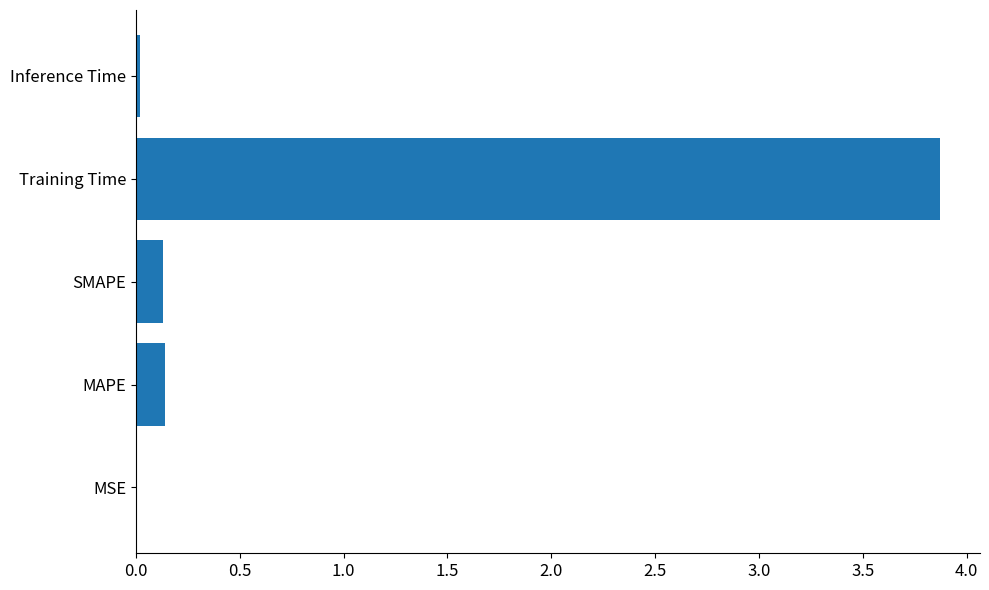

The chart shows a value of 0.0 at Inference Time. True or false?

True